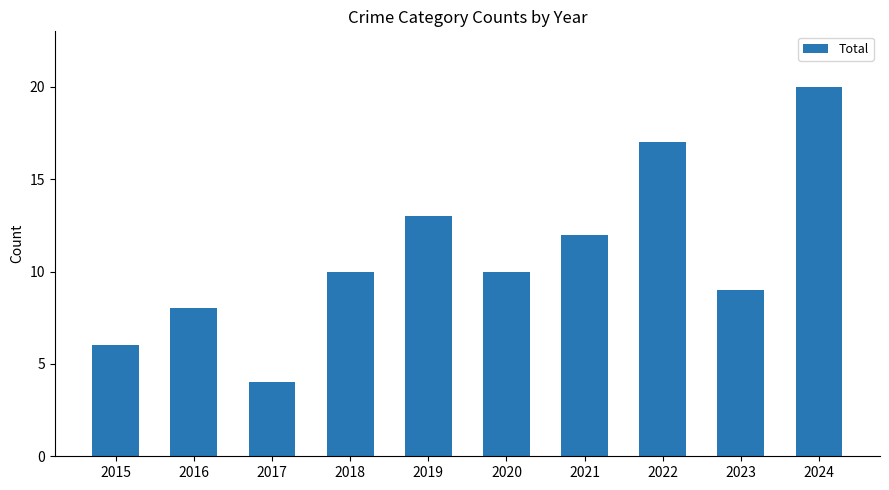

What is the change in value from 2019 to 2021?

-1